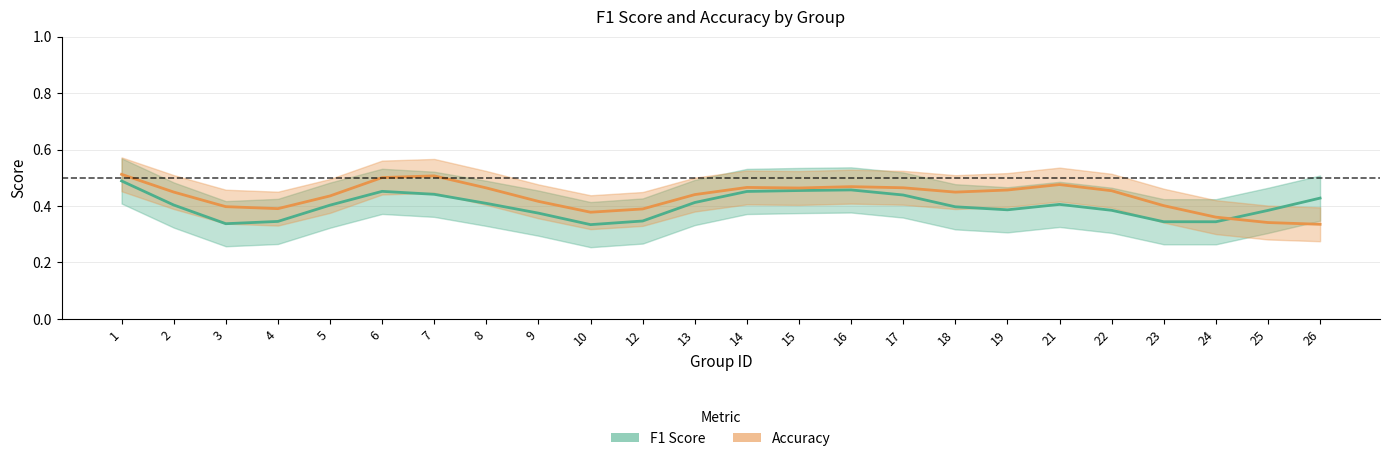

Does the chart display data point markers on the line(s)?

No